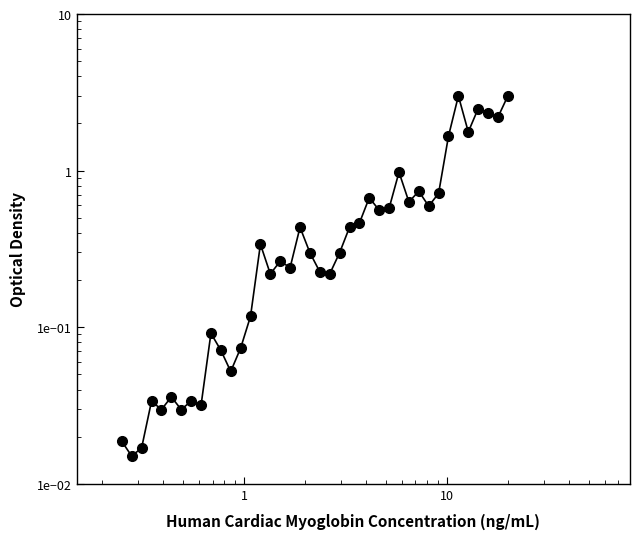

What is the sum of all values?

26.0